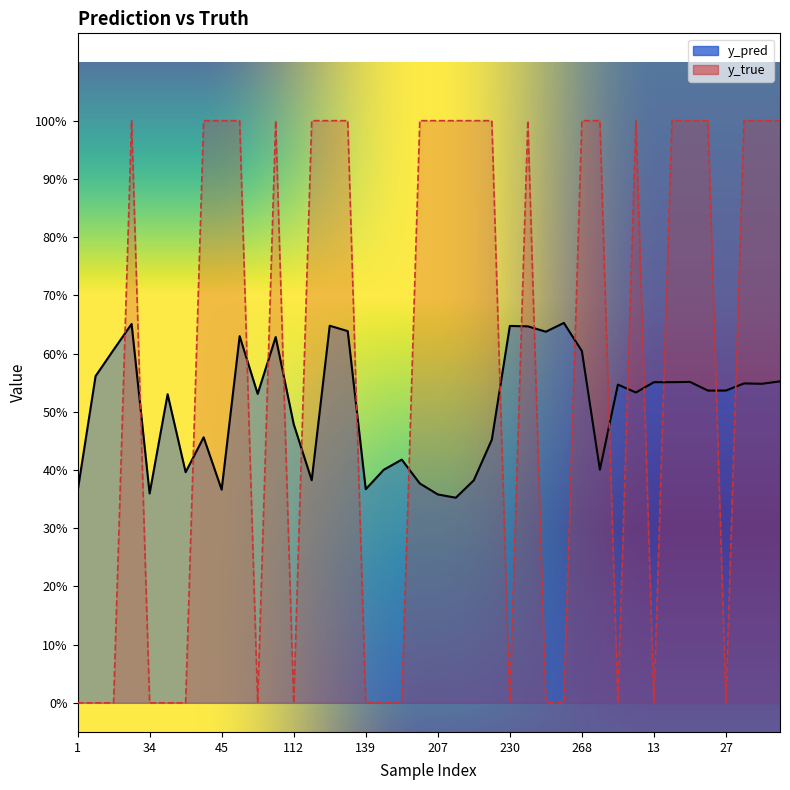

The value of y_true at 46 is 1.0. True or false?

True